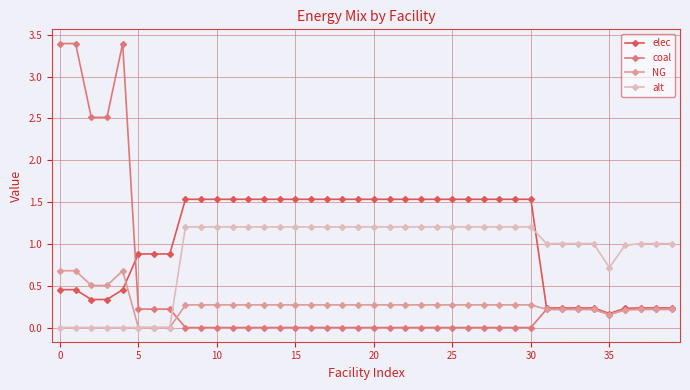

How many times do elec and alt cross each other?

1